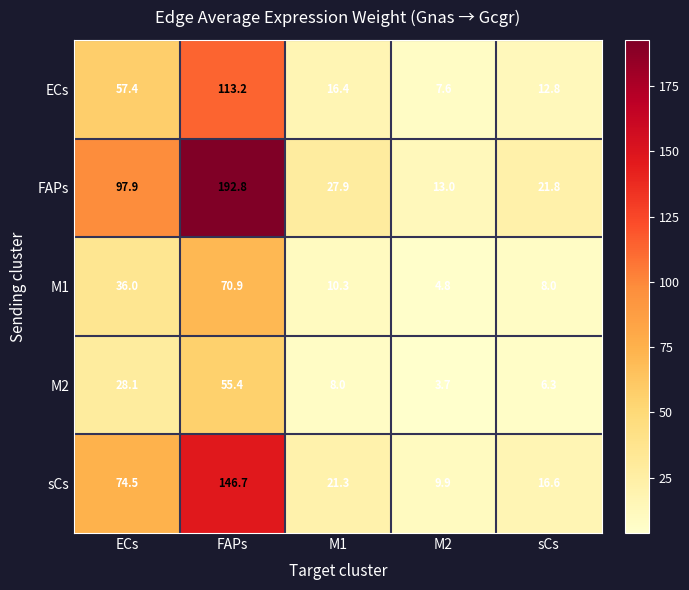

What is the total value across all series at ECs?

293.9